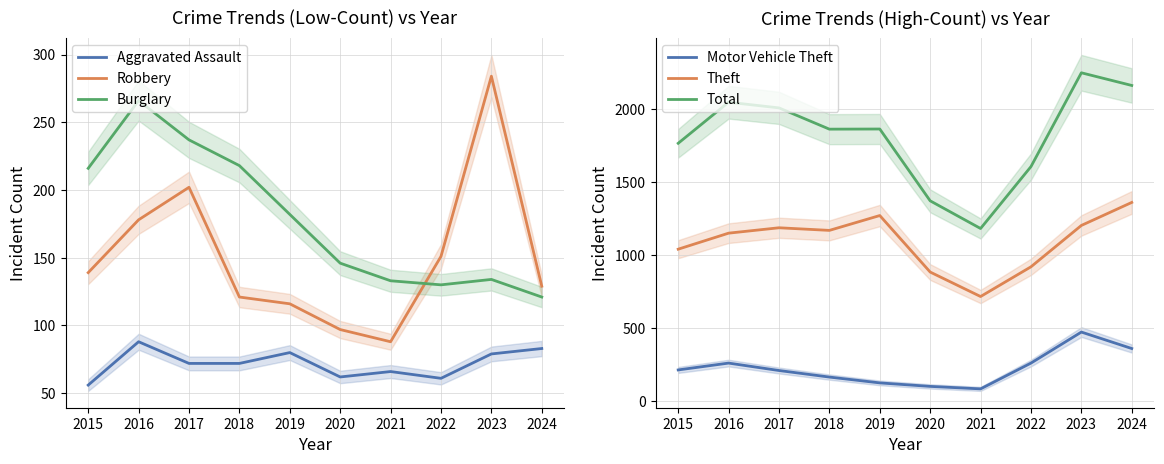

Reading left to right, list all the values displayed in this chart.

Aggravated Assault: 56	88	72	72	80	62	66	61	79	83
Robbery: 139	178	202	121	116	97	88	151	284	129
Burglary: 216	266	237	218	182	146	133	130	134	121
Motor Vehicle Theft: 212	259	208	163	123	99	82	259	472	359
Theft: 1041	1151	1188	1170	1272	884	716	920	1204	1362
Total: 1768	2050	2011	1865	1866	1373	1183	1608	2252	2165